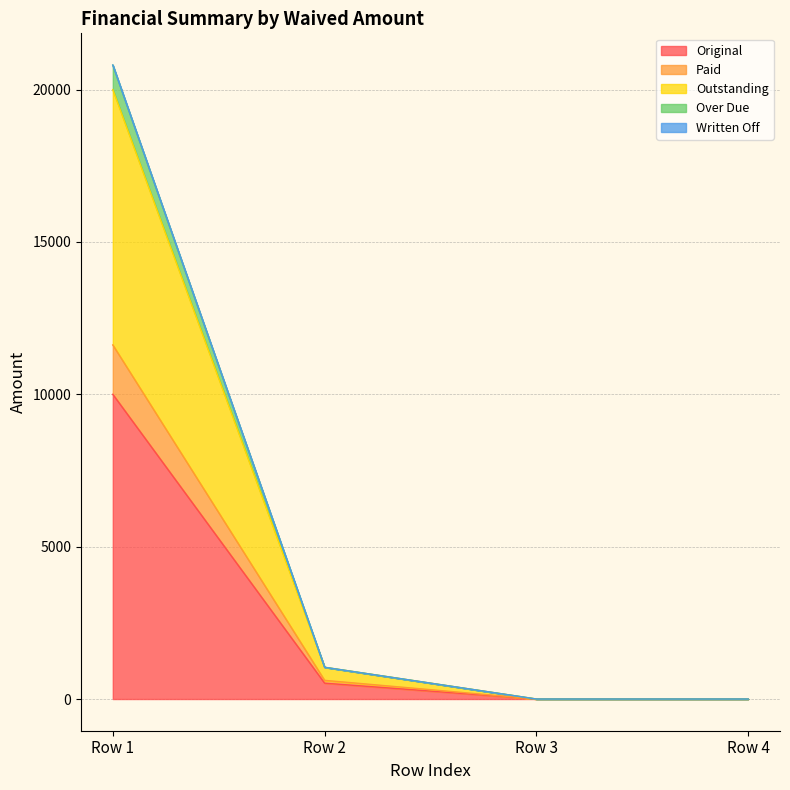

What is the greatest value displayed?

20806.2